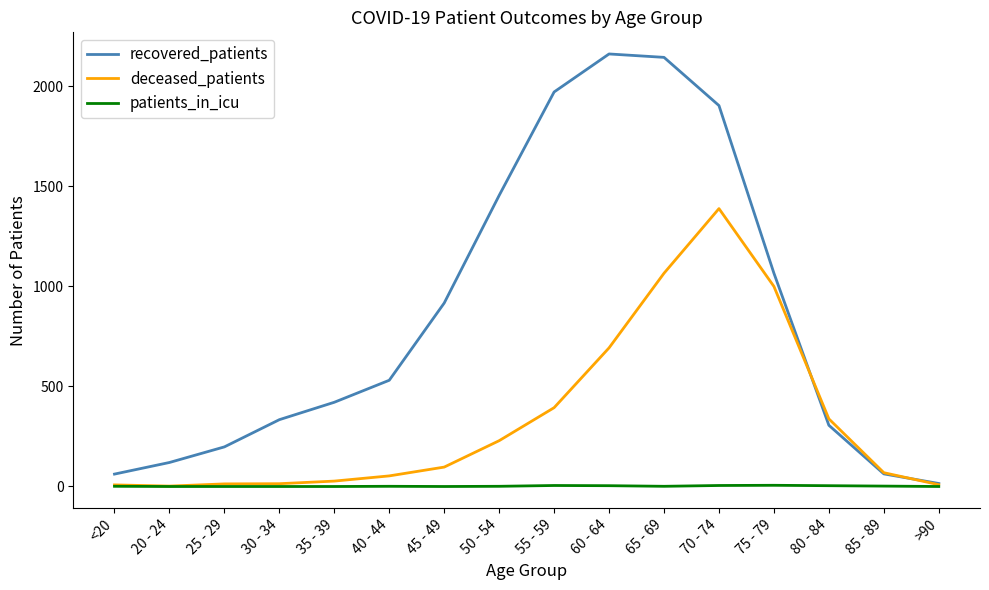

The value of recovered_patients at 75 - 79 is 457. True or false?

False